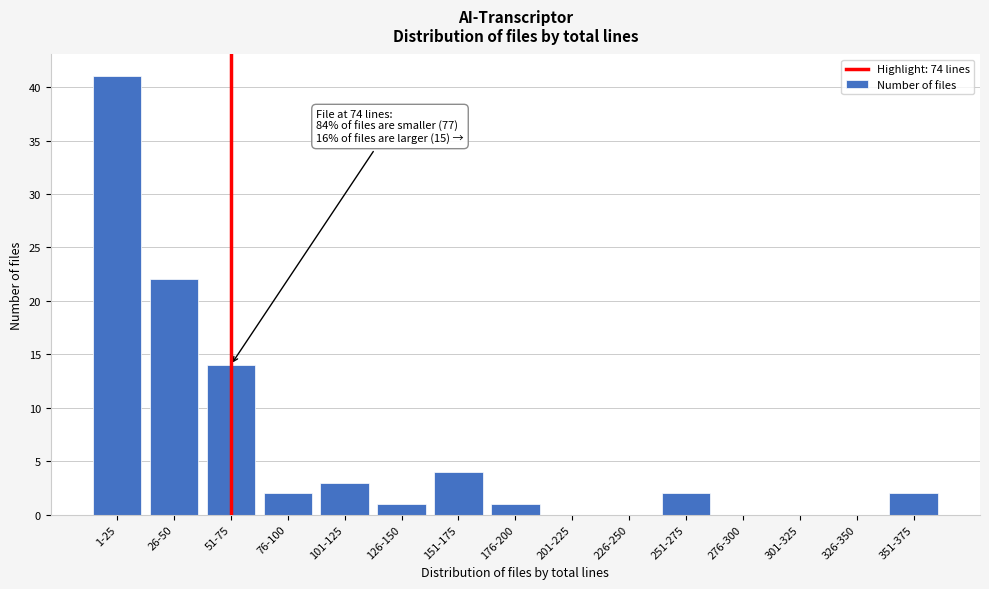

Reading right to left, list all the values displayed in this chart.

351-375=2	326-350=0	301-325=0	276-300=0	251-275=2	226-250=0	201-225=0	176-200=1	151-175=4	126-150=1	101-125=3	76-100=2	51-75=14	26-50=22	1-25=41